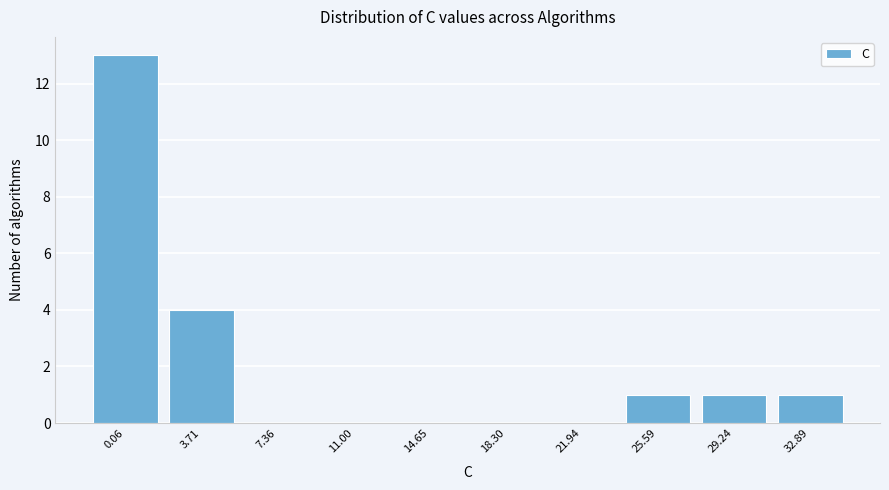

Reading left to right, extract all data points from this chart.

0.06=13	3.71=4	7.36=0	11.00=0	14.65=0	18.30=0	21.94=0	25.59=1	29.24=1	32.89=1